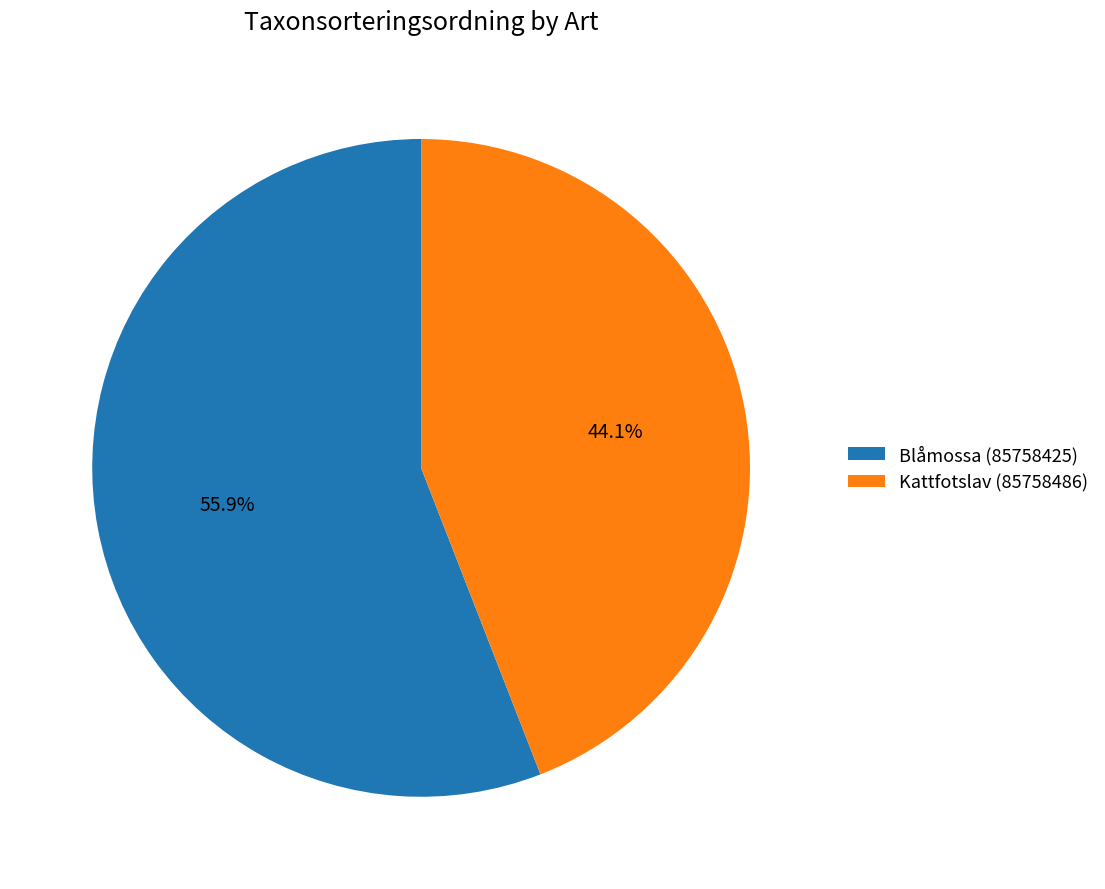

What is the total percentage of Kattfotslav (85758486) and Blåmossa (85758425)?

100.0%